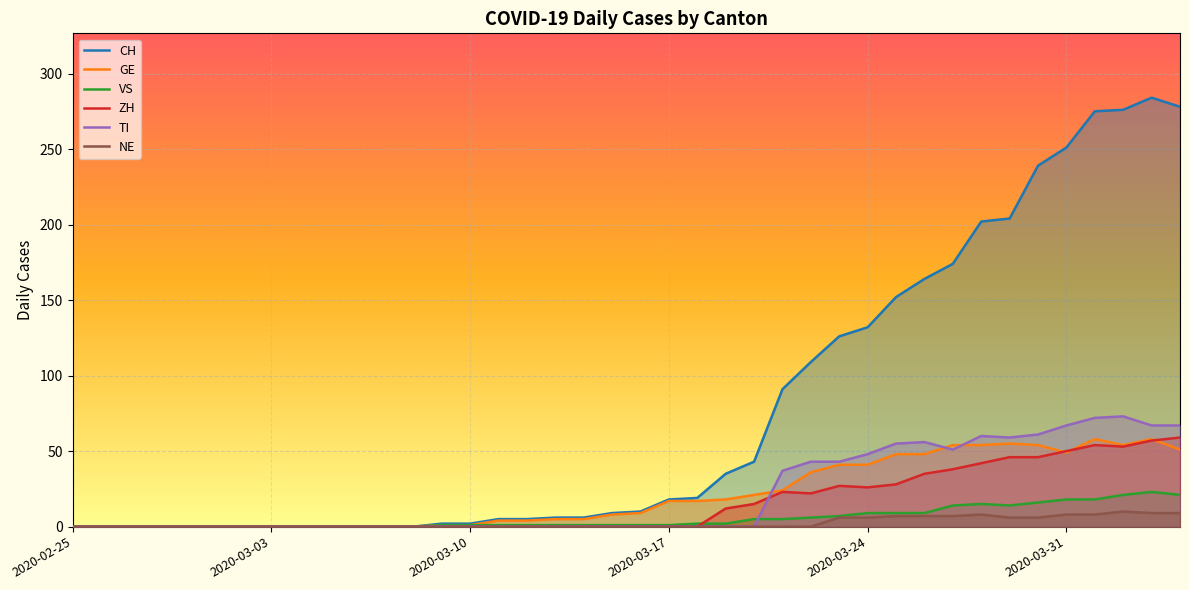

The GE series shows 5 at 17. True or false?

True